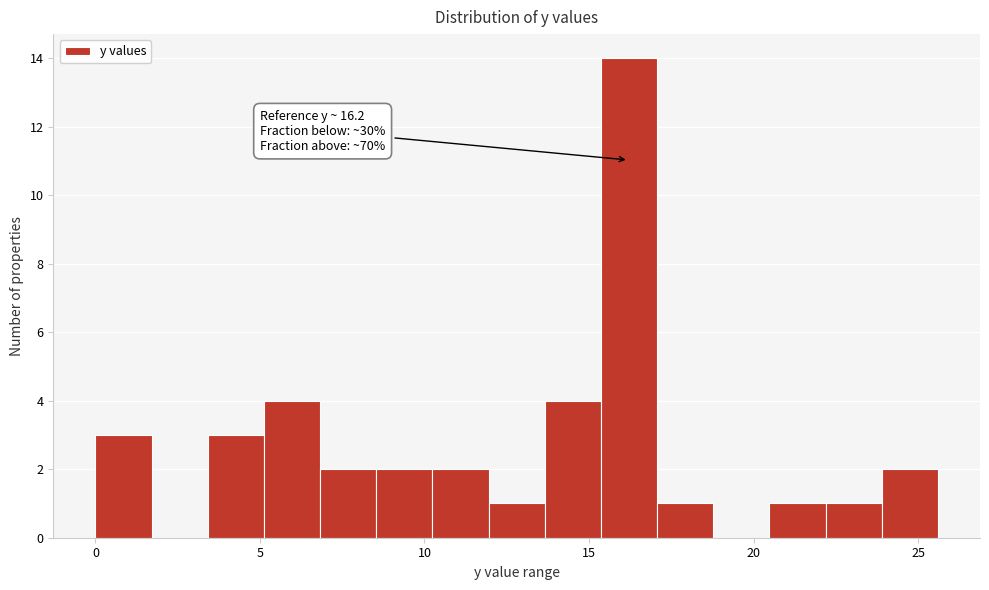

Read against the x-axis, roughly where is the centre of the tallest bar?

16.0